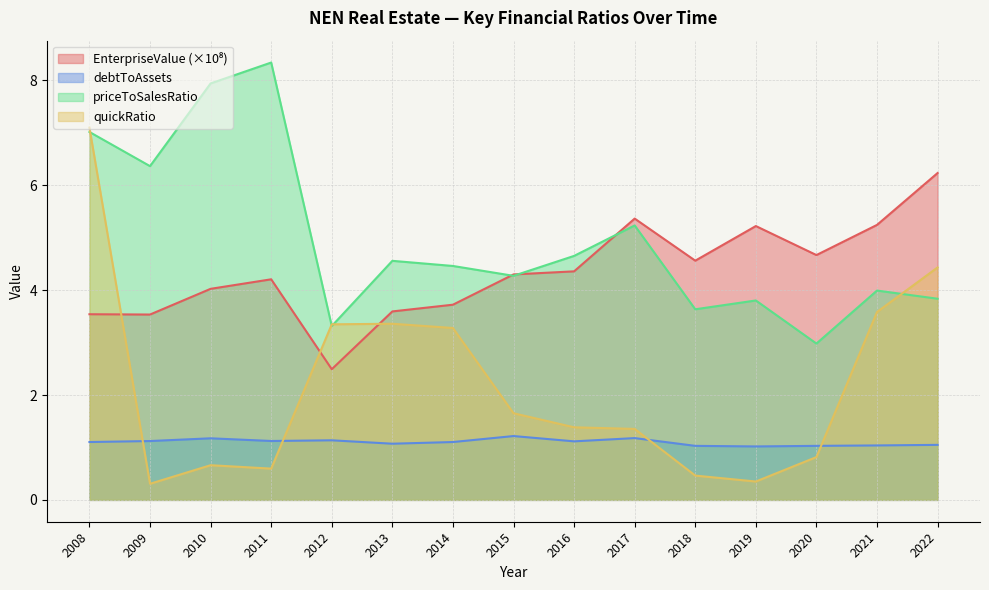

Reading right to left, what are all the values shown in this chart?

EnterpriseValue: 6.2	5.2	4.7	5.2	4.6	5.4	4.4	4.3	3.7	3.6	2.5	4.2	4.0	3.5	3.5
debtToAssets: 1.0	1.0	1.0	1.0	1.0	1.2	1.1	1.2	1.1	1.1	1.1	1.1	1.2	1.1	1.1
priceToSalesRatio: 3.8	4.0	3.0	3.8	3.6	5.2	4.7	4.3	4.5	4.6	3.3	8.3	7.9	6.4	7.0
quickRatio: 4.4	3.6	0.8	0.3	0.5	1.4	1.4	1.7	3.3	3.4	3.3	0.6	0.7	0.3	7.1